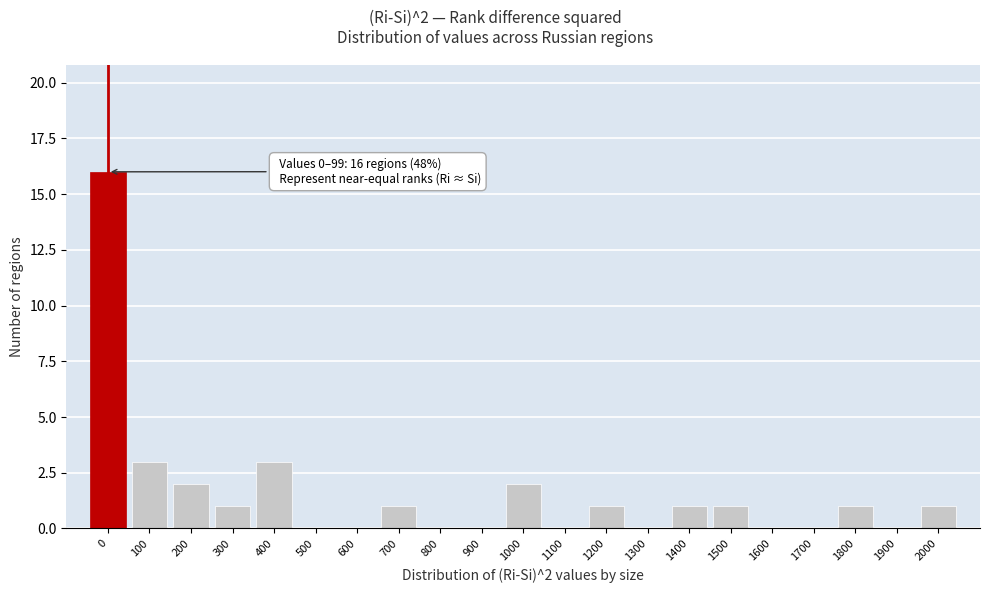

Reading left to right, what are all the values shown in this chart?

0=16	100=3	200=2	300=1	400=3	500=0	600=0	700=1	800=0	900=0	1000=2	1100=0	1200=1	1300=0	1400=1	1500=1	1600=0	1700=0	1800=1	1900=0	2000=1